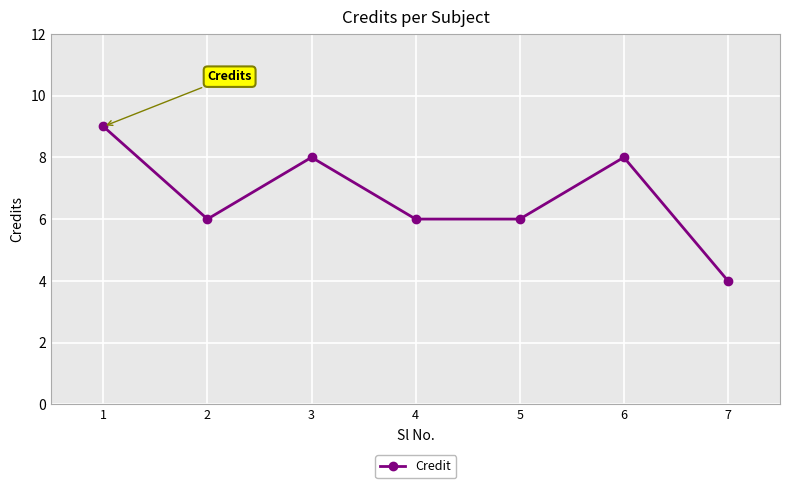

Is it true that the value at 5 is 6?

True